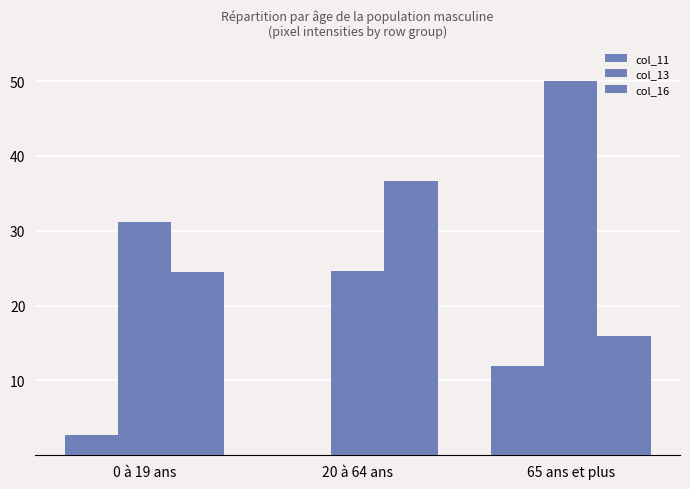

Are the bars grouped side by side (vs. stacked)?

Yes